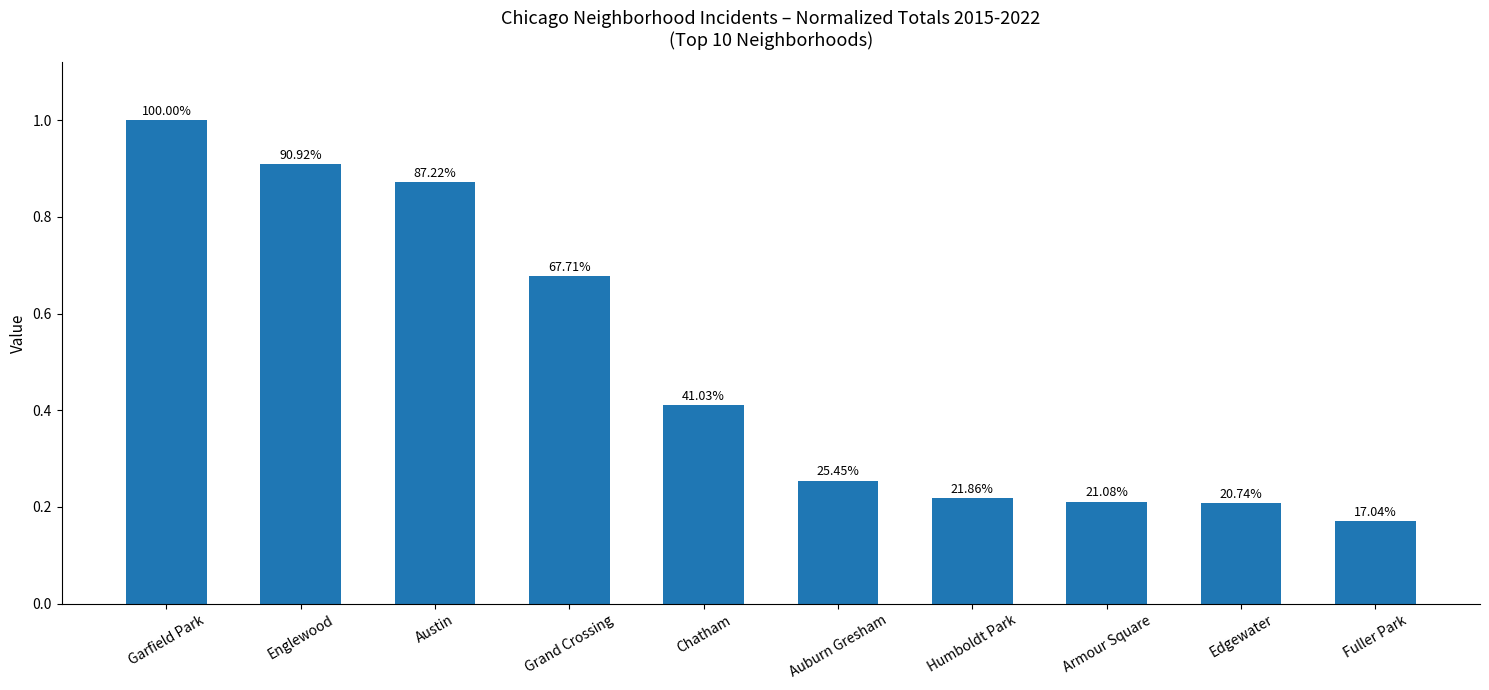

At which category does the chart reach its minimum across all series?

Fuller Park